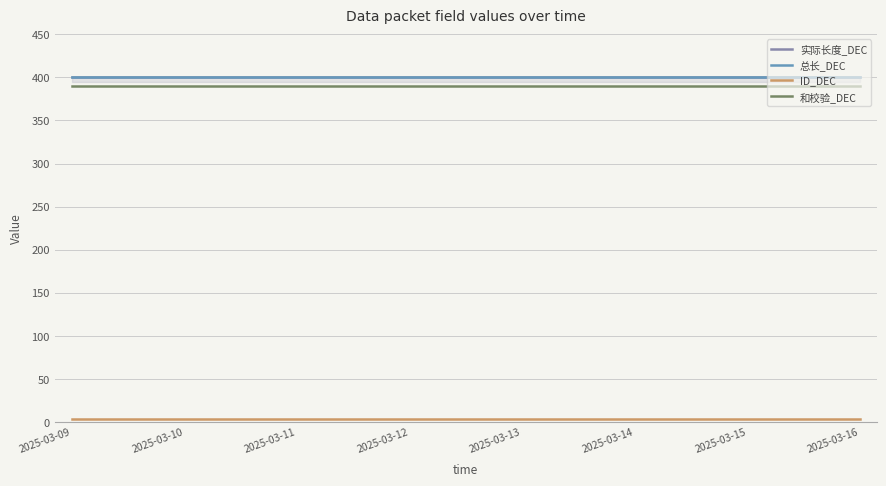

What position from the right is 2025-03-14 06:06?

5